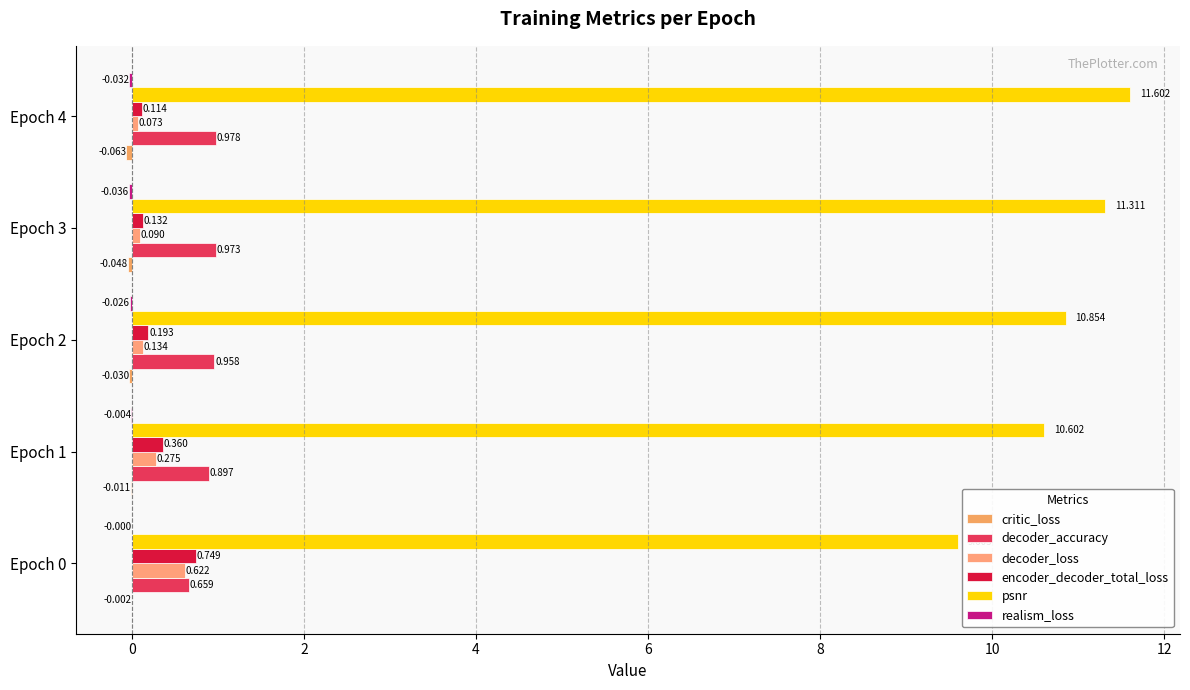

How many categories are shown in the chart?

5